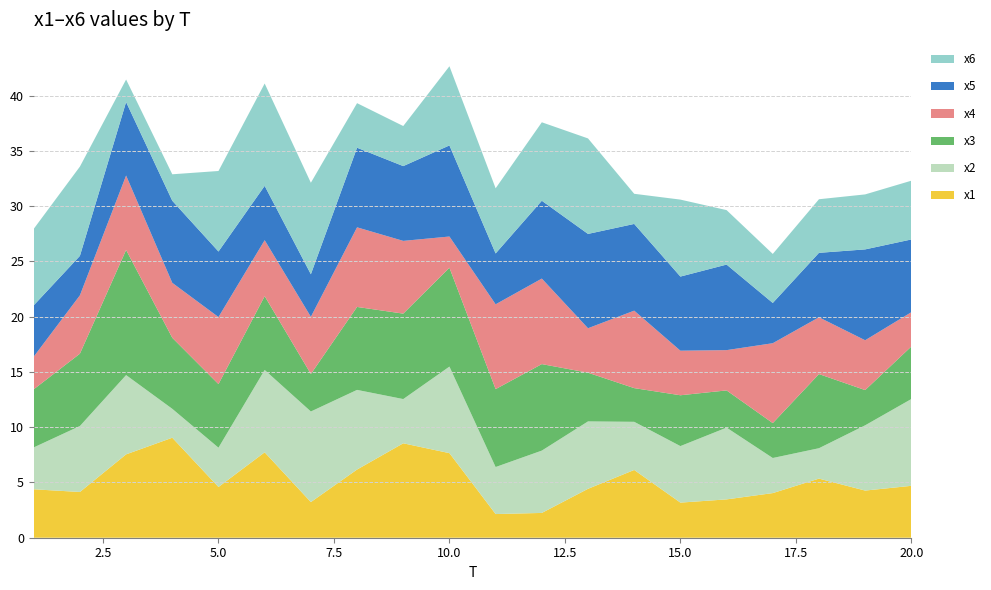

Reading right to left, extract all data points from this chart.

x1: 4.7	4.3	5.3	4.0	3.5	3.2	6.1	4.4	2.2	2.1	7.7	8.5	6.2	3.2	7.7	4.6	9.0	7.5	4.1	4.4
x2: 7.9	5.9	2.8	3.2	6.5	5.1	4.4	6.1	5.6	4.3	7.8	4.0	7.2	8.2	7.5	3.6	2.6	7.2	6.0	3.8
x3: 4.8	3.2	6.7	3.2	3.4	4.6	3.0	4.4	7.8	7.0	8.9	7.7	7.5	3.4	6.7	5.8	6.4	11.3	6.5	5.3
x4: 3.1	4.5	5.1	7.2	3.6	4.0	7.0	4.0	7.7	7.7	2.8	6.6	7.2	5.2	5.1	6.1	5.0	6.7	5.3	3.0
x5: 6.6	8.2	5.8	3.6	7.7	6.7	7.8	8.5	7.0	4.6	8.2	6.8	7.2	3.9	4.9	5.9	7.4	6.7	3.6	4.6
x6: 5.3	5.0	4.9	4.4	4.9	7.0	2.7	8.6	7.1	5.9	7.2	3.6	4.0	8.3	9.3	7.3	2.4	2.0	8.1	6.9